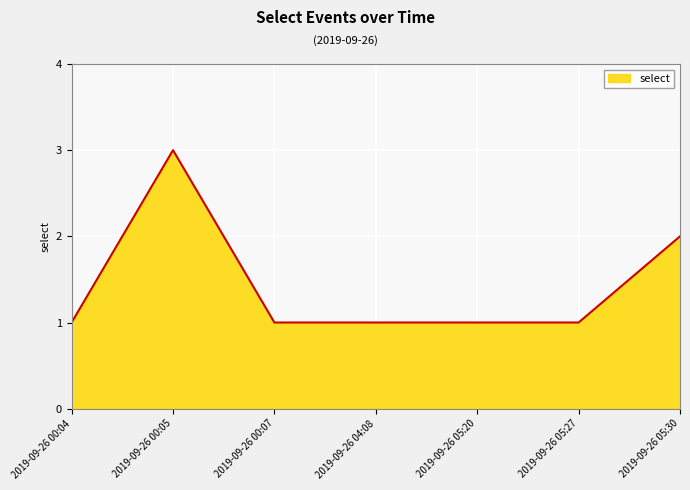

Where is the first local maximum?

2019-09-26 00:05